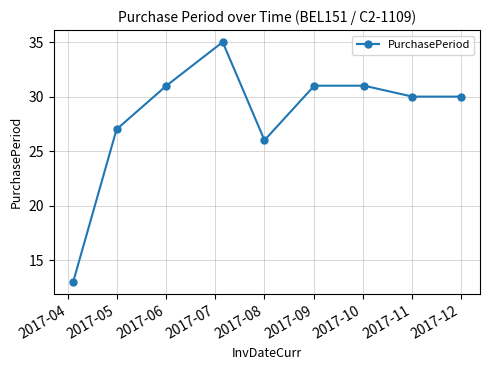

What is the value of the 8th point from the left?

30